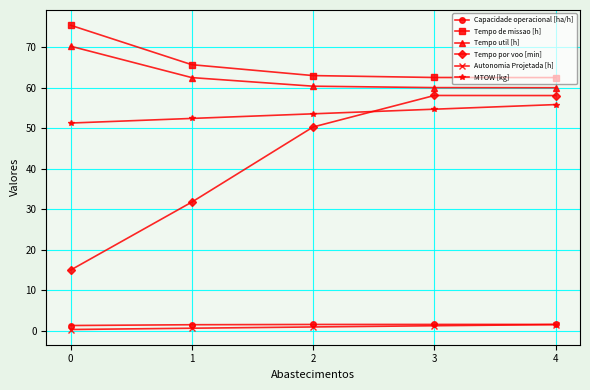

What is the total value across all series at 2?

230.0